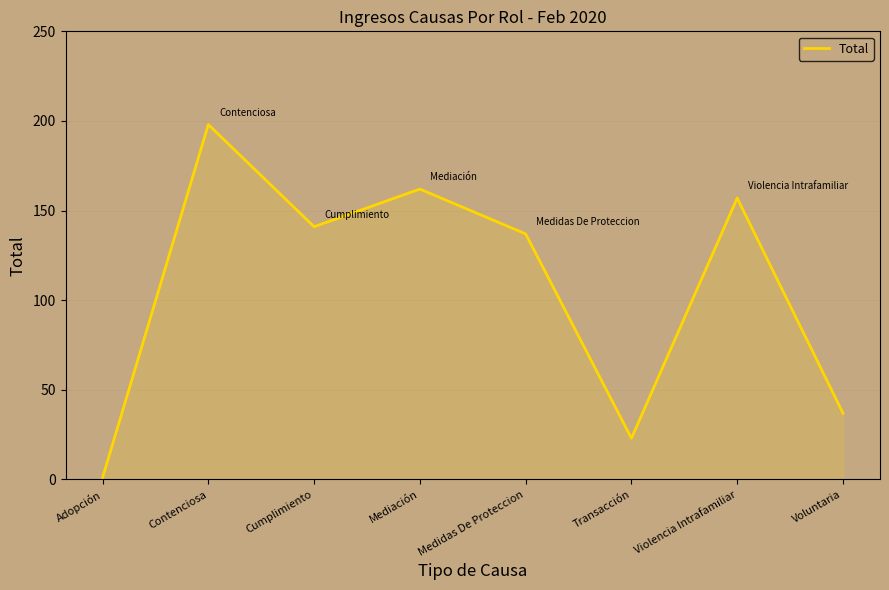

What is the minimum value shown in the chart?

1